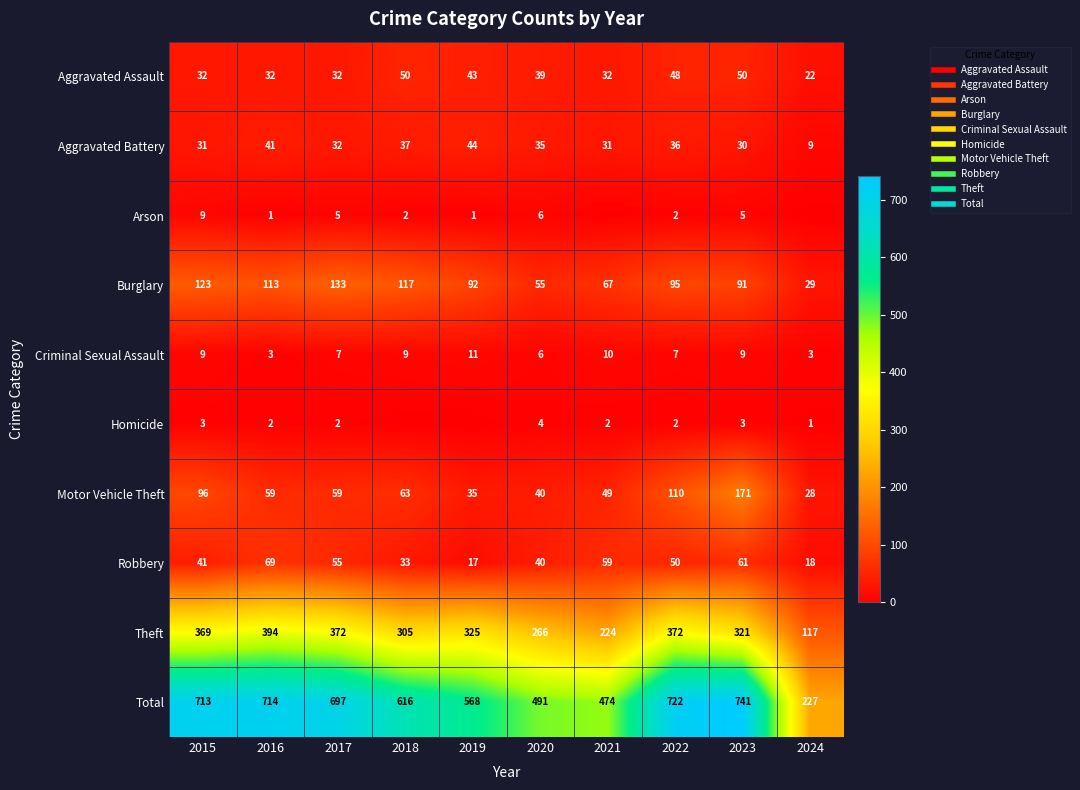

What is the difference between the maximum and minimum values in the Homicide series?

4